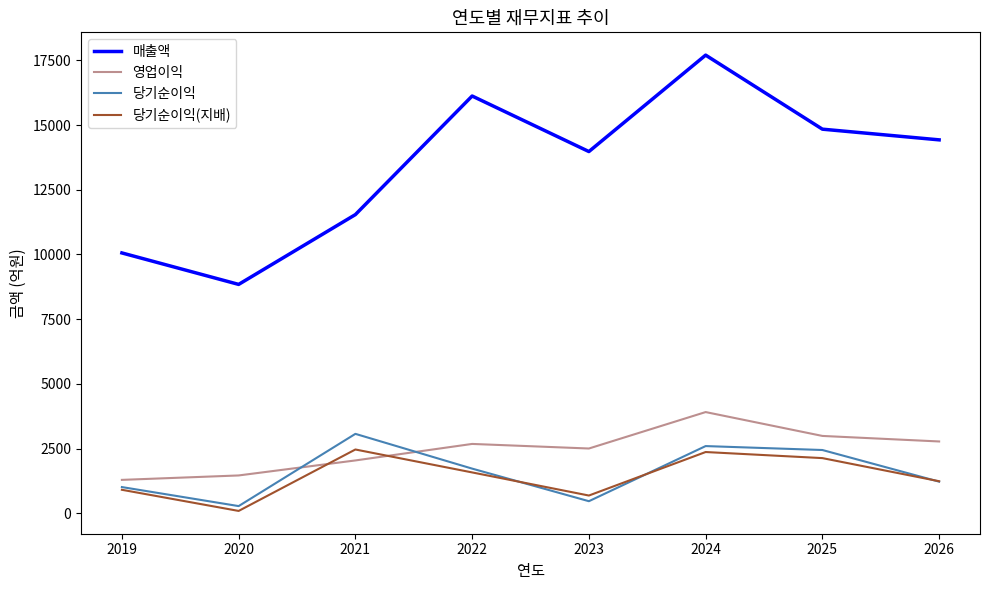

At which category is the sum across all series the highest?

2024